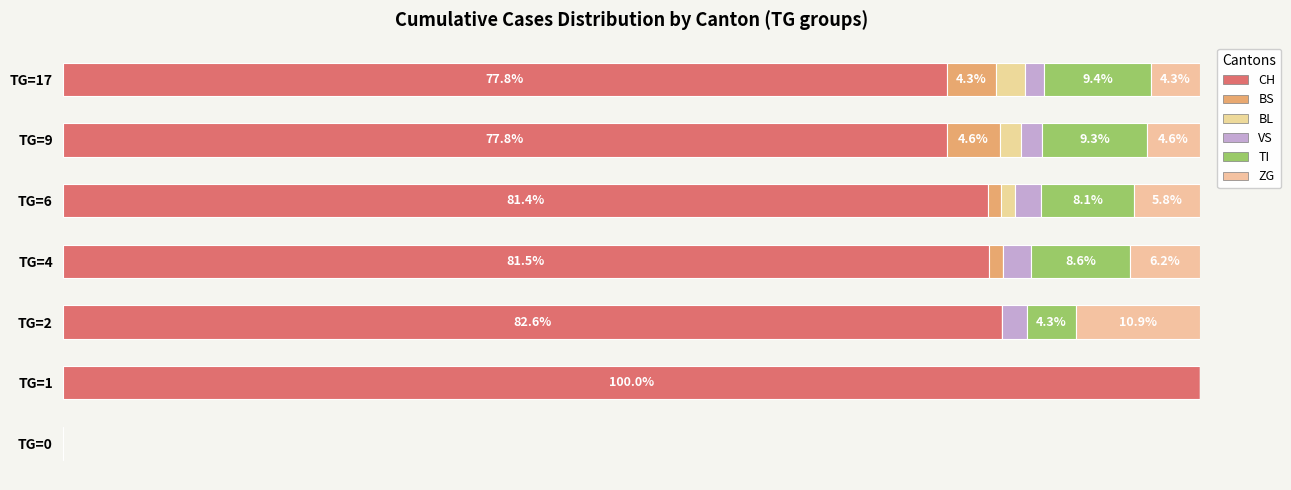

Reading right to left, extract all data points from this chart.

CH: 77.8	77.8	81.4	81.5	82.6	100.0	0.0
BS: 4.3	4.6	1.2	1.2	0.0	0.0	0.0
BL: 2.6	1.9	1.2	0.0	0.0	0.0	0.0
VS: 1.7	1.9	2.3	2.5	2.2	0.0	0.0
TI: 9.4	9.3	8.1	8.6	4.3	0.0	0.0
ZG: 4.3	4.6	5.8	6.2	10.9	0.0	0.0